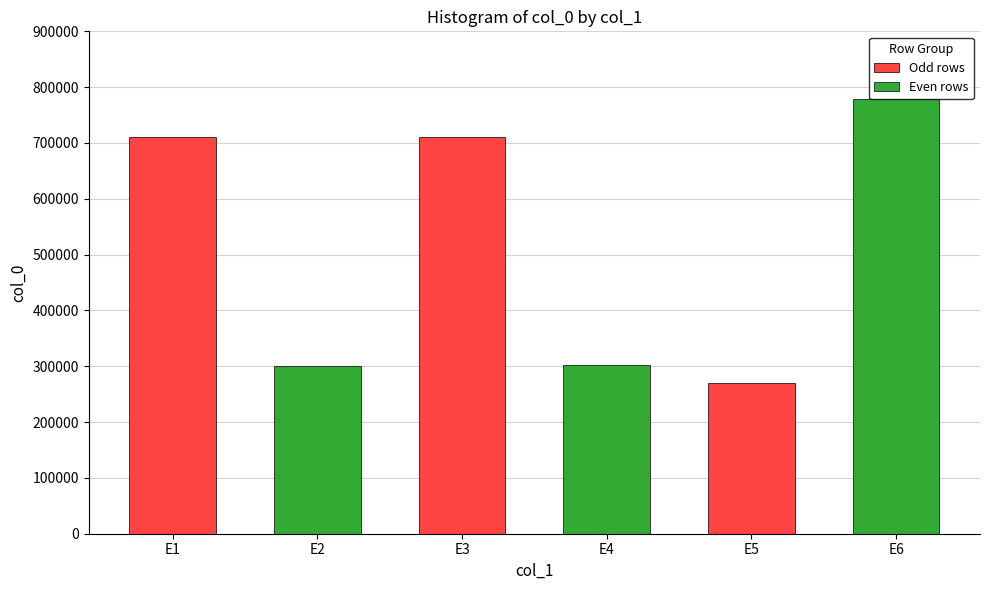

What are all the series names shown in the legend?

Odd rows, Even rows